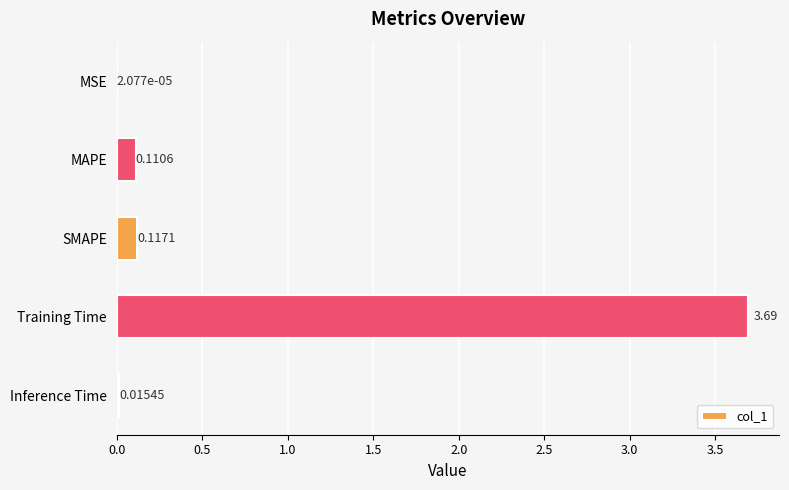

What is the change in value from MSE to SMAPE?

+0.1